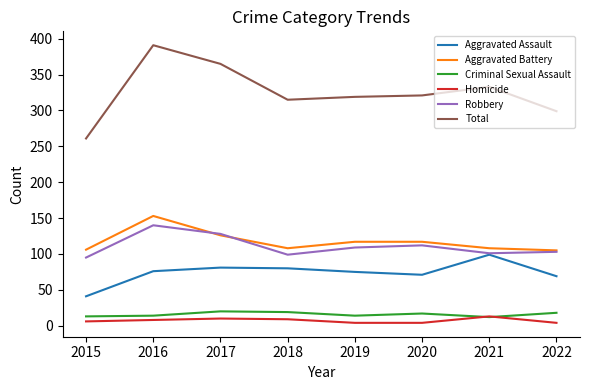

True or false: Aggravated Assault has a value of 131 at 2018.

False